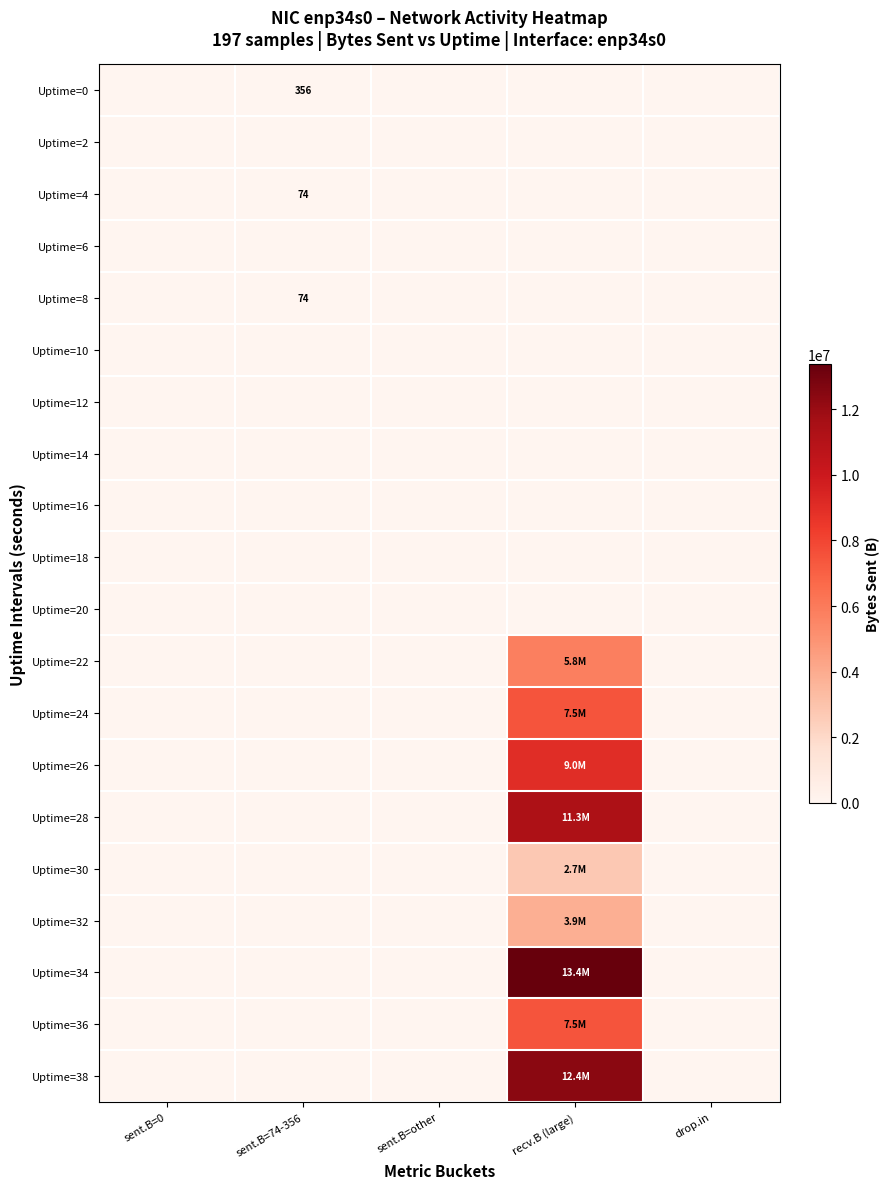

Which series has the largest total across all categories?

Uptime=34